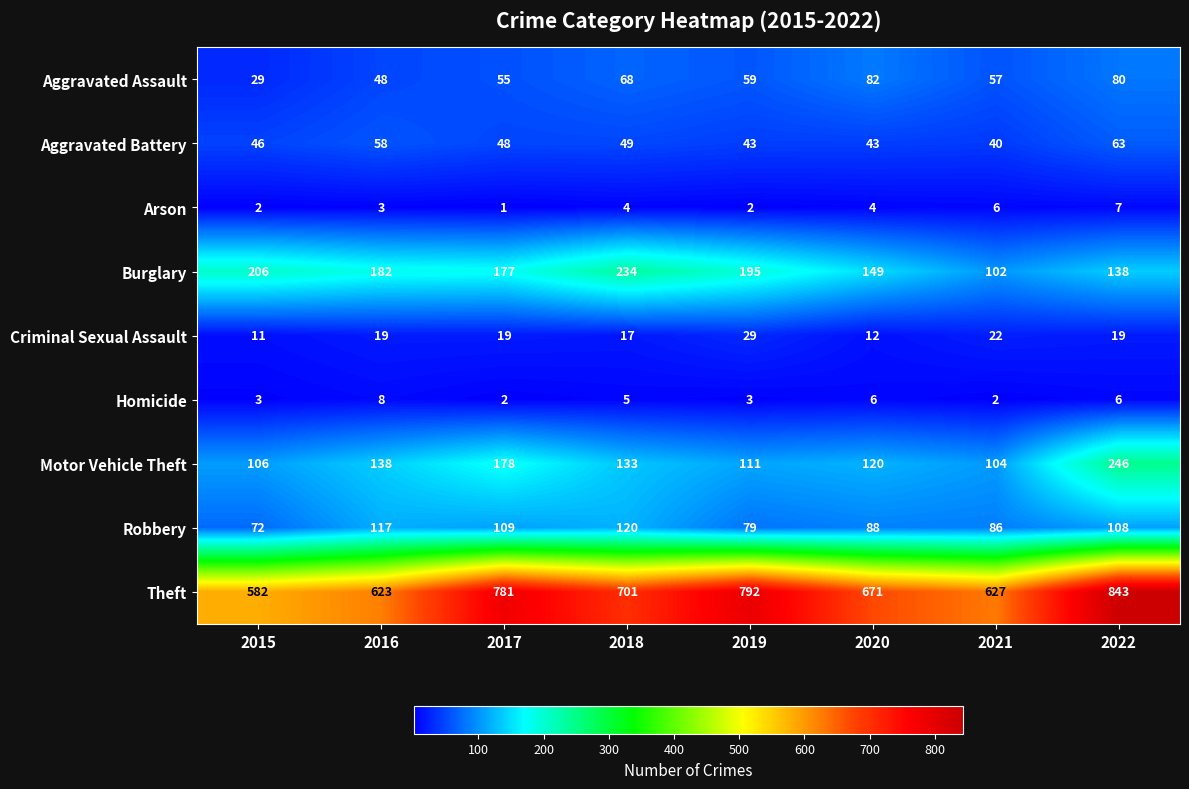

Is it true that Criminal Sexual Assault equals 3 at 2020?

False